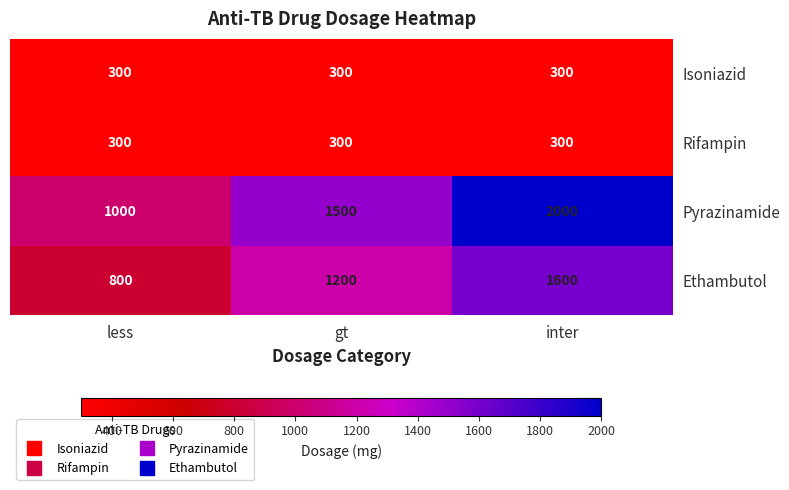

At how many categories does at least one series exceed 1504?

1